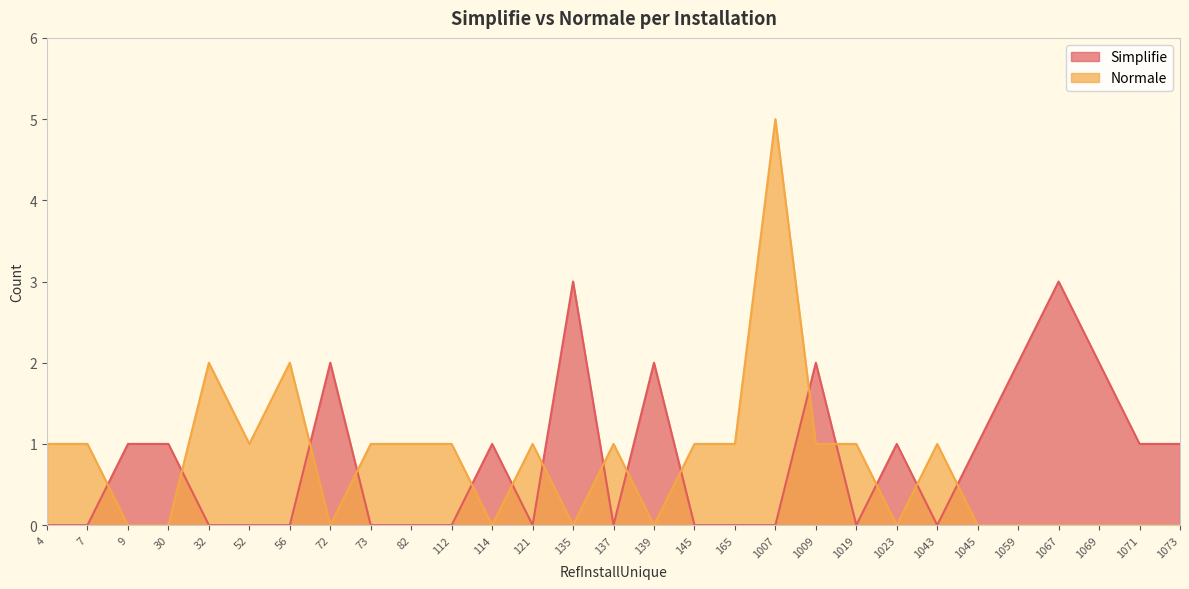

Count the Simplifie values in the range 0 to 1.

22